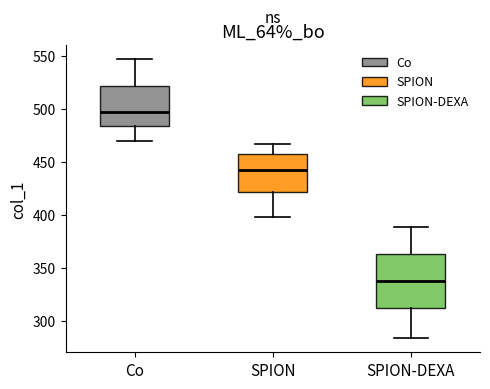

Reading left to right, transcribe this box plot: for each box, give where its median line is, the range the box spans, and where its two whiskers end, as read against the y-axis. The values are not printed on the chart, so give them approximately, as read against the axis.

Co: median 495, box 485 to 520, whiskers 470 to 545
SPION: median 440, box 420 to 460, whiskers 400 to 465
SPION-DEXA: median 340, box 310 to 365, whiskers 285 to 390